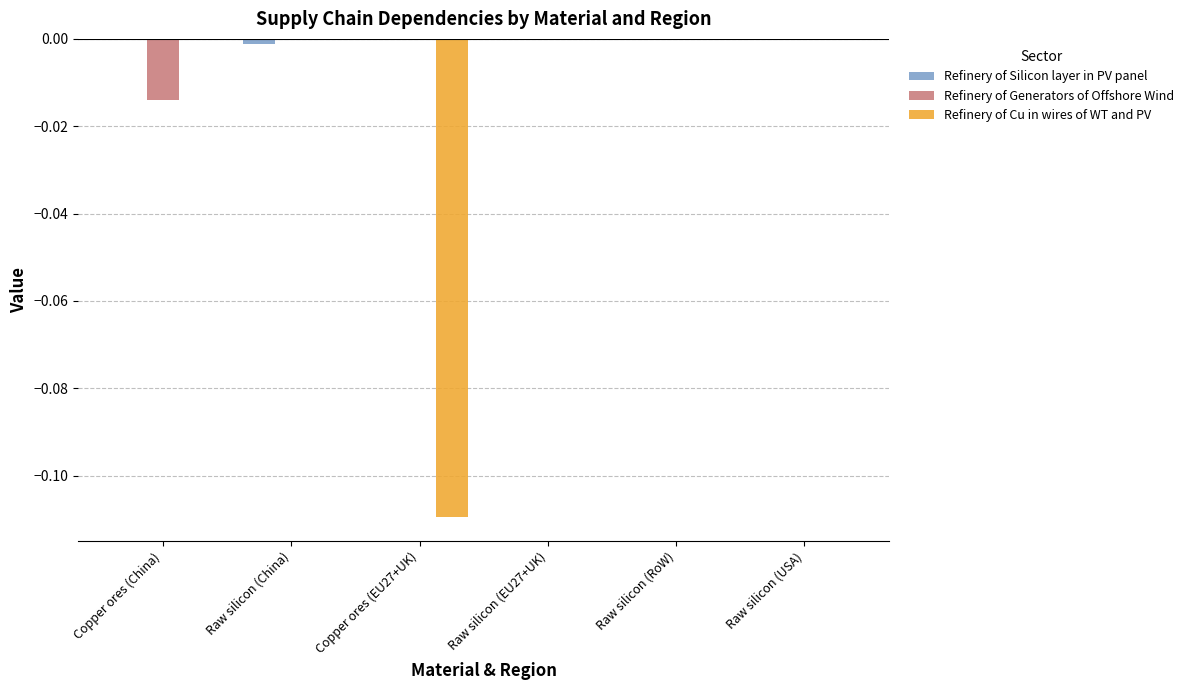

How many data points does each series have?

6